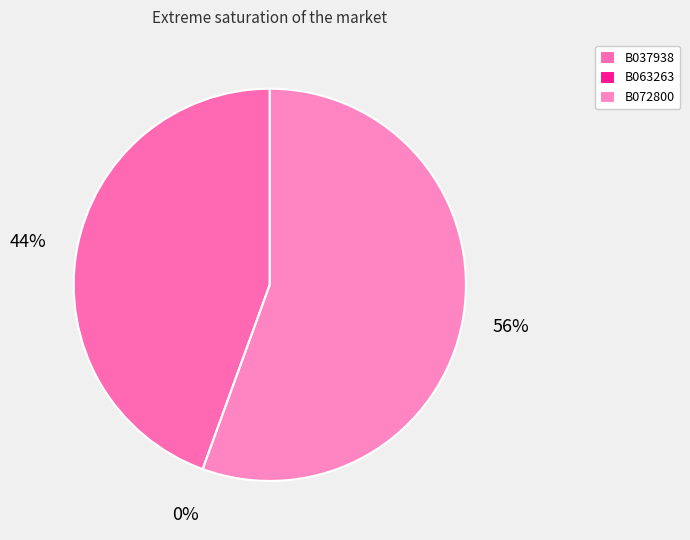

To the nearest percent, what is the average slice percentage?

33%